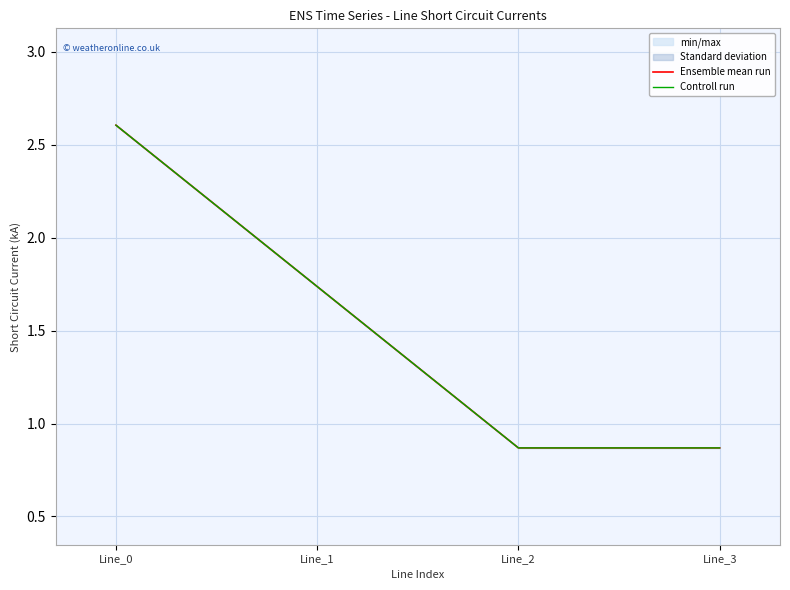

What value does the Controll run series have at Line_2?

0.9